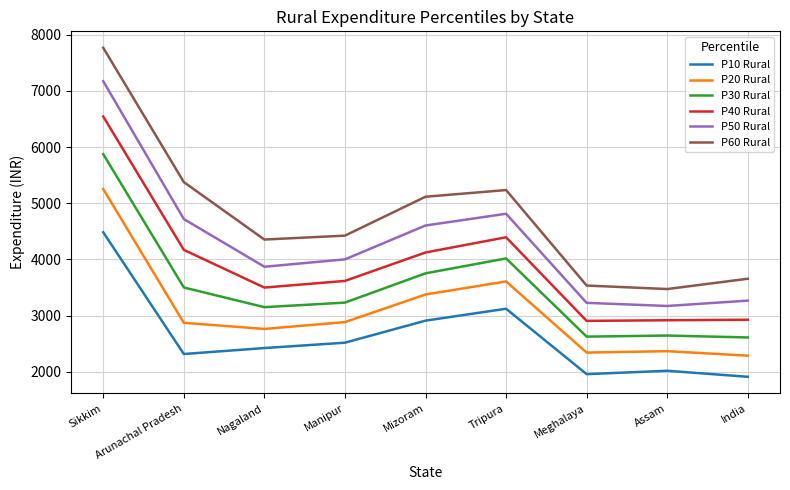

Does the chart display data point markers on the line(s)?

No